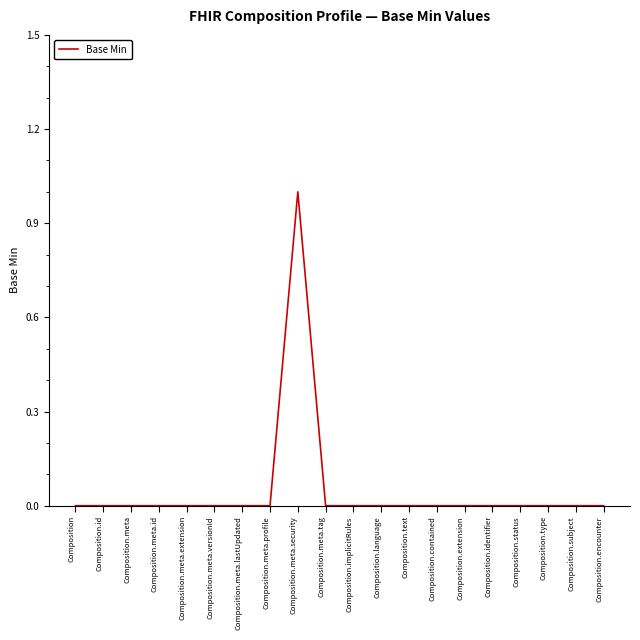

How many lines are shown in the chart?

1